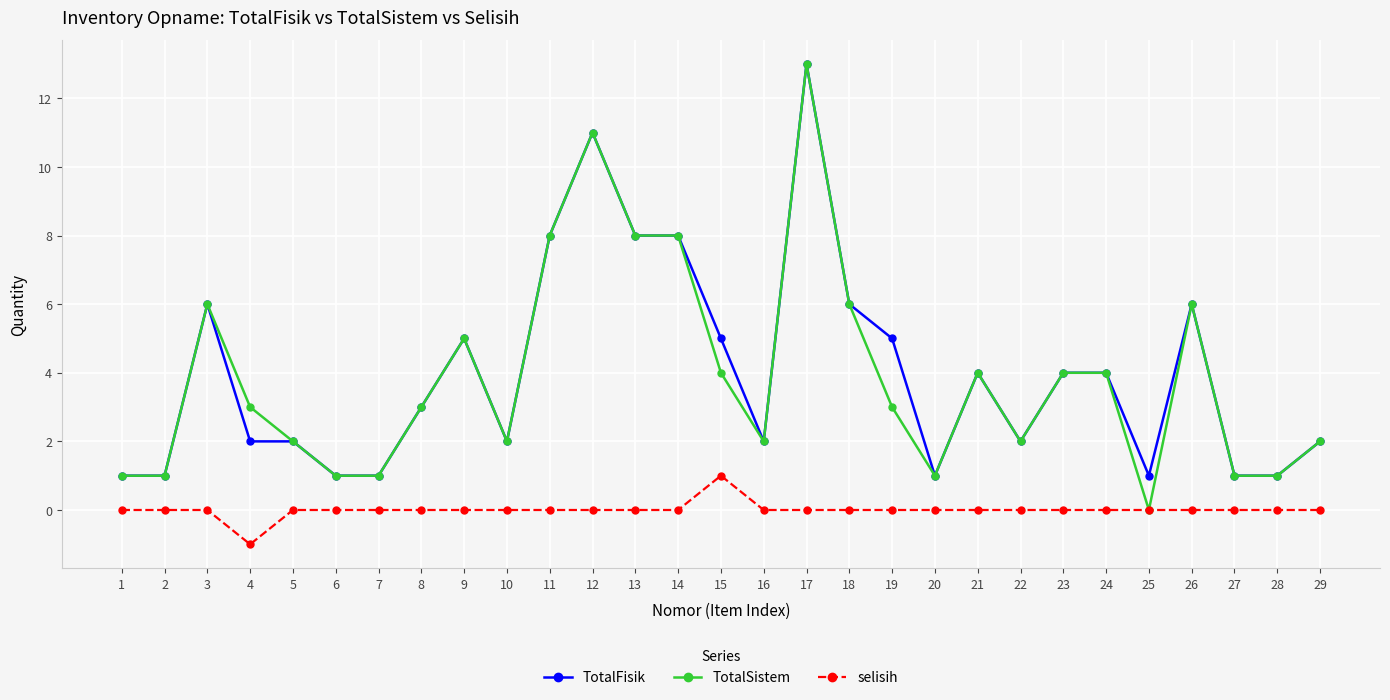

What is the greatest value displayed?

13